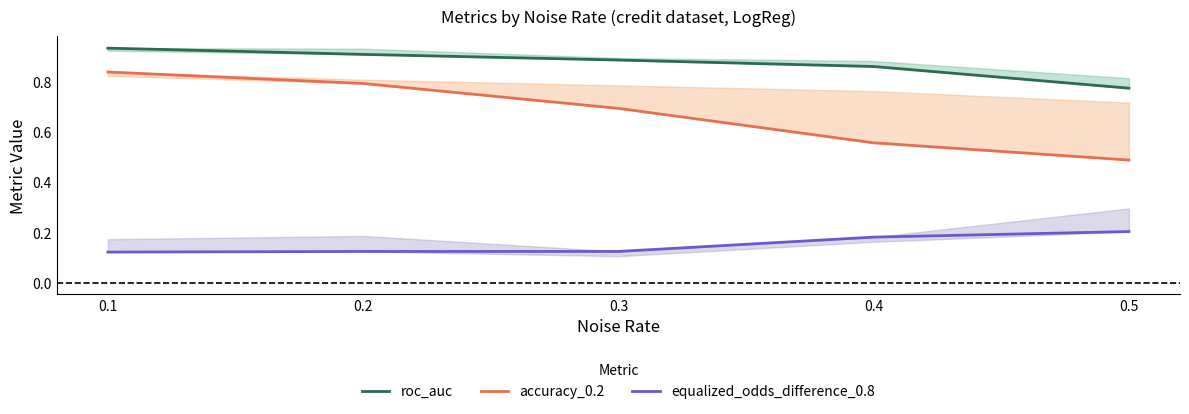

What is the maximum value shown in the chart?

0.9